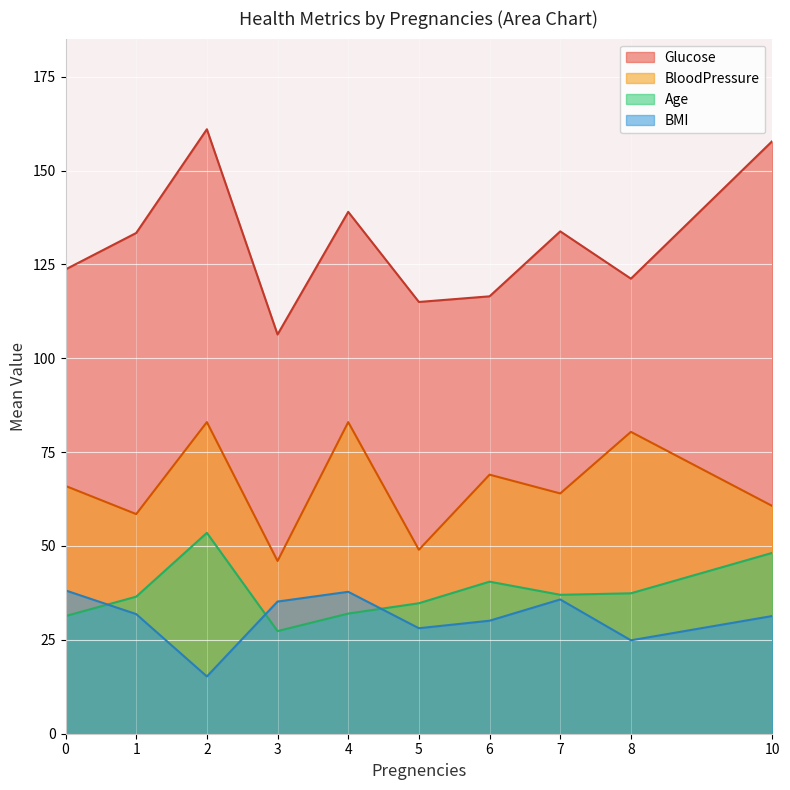

Which series has the largest range (max minus min)?

Glucose